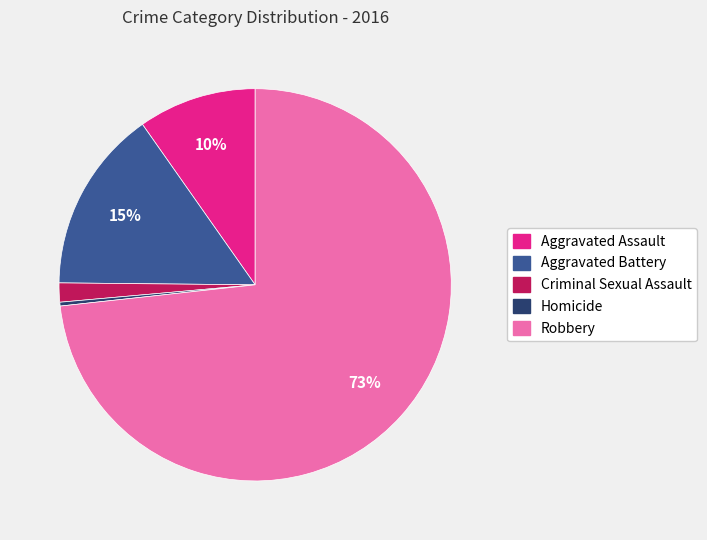

To the nearest percent, what portion does Aggravated Assault represent?

10%